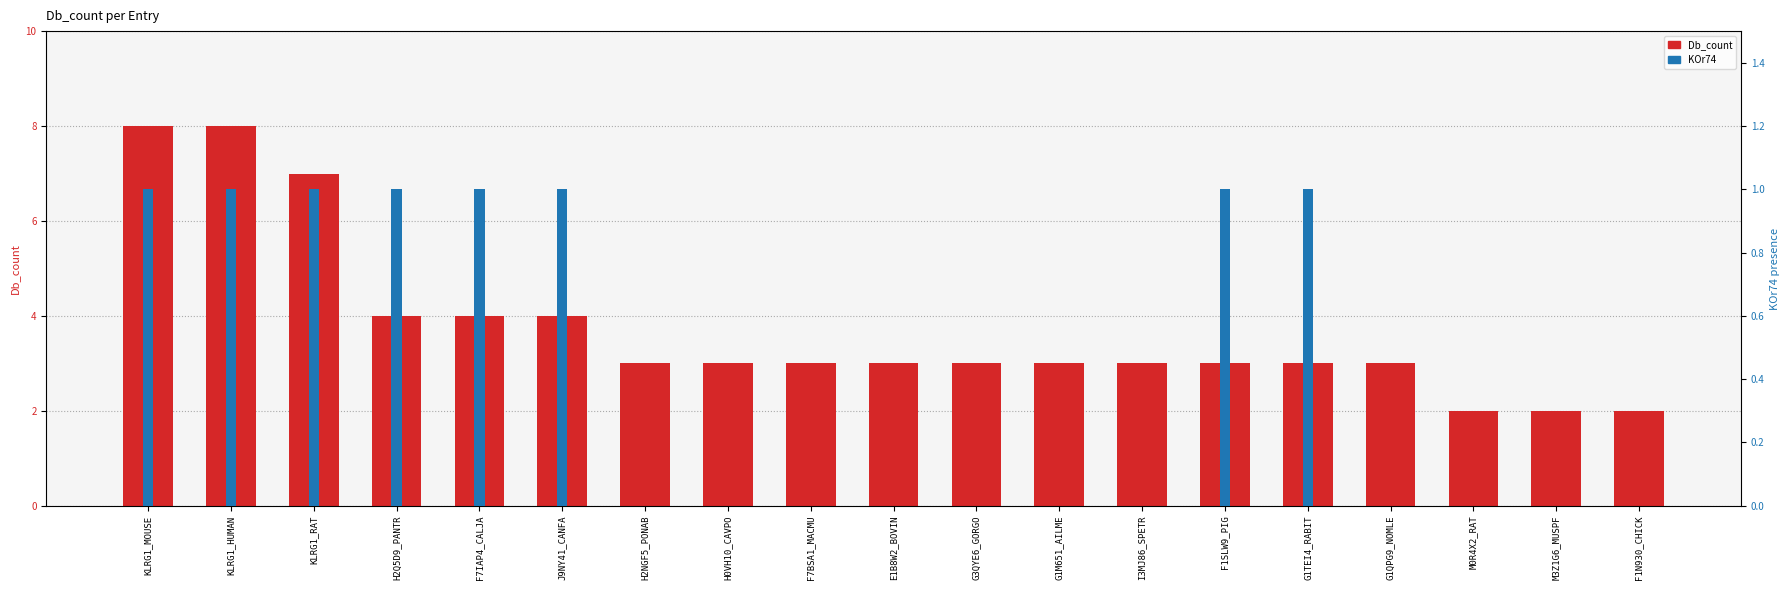

Which has a higher value, KLRG1_RAT or G3QYE6_GORGO?

KLRG1_RAT